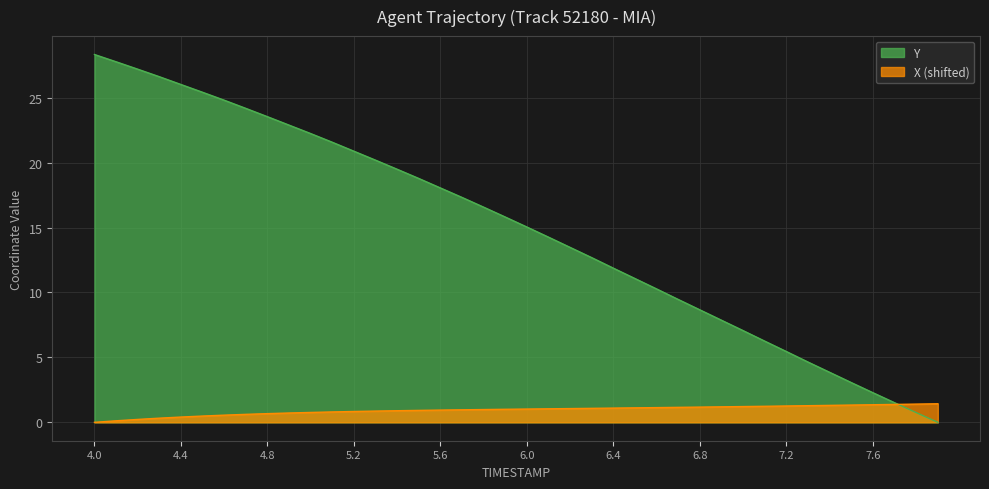

At which category is the sum across all series the highest?

4.0